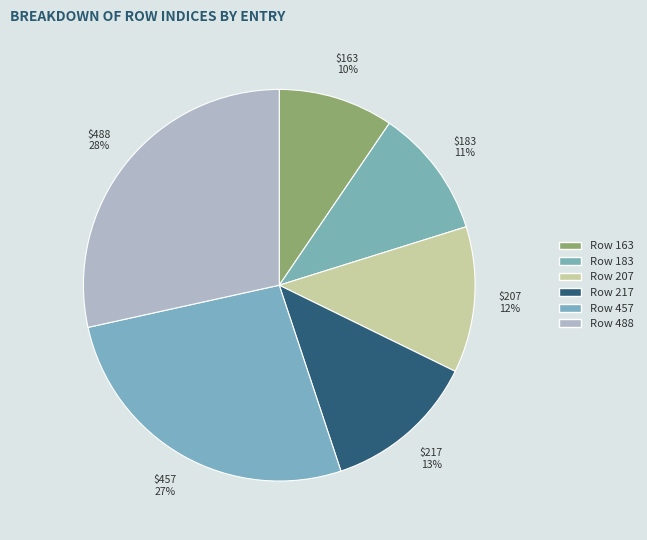

Which category has the biggest portion of the pie?

Row 488